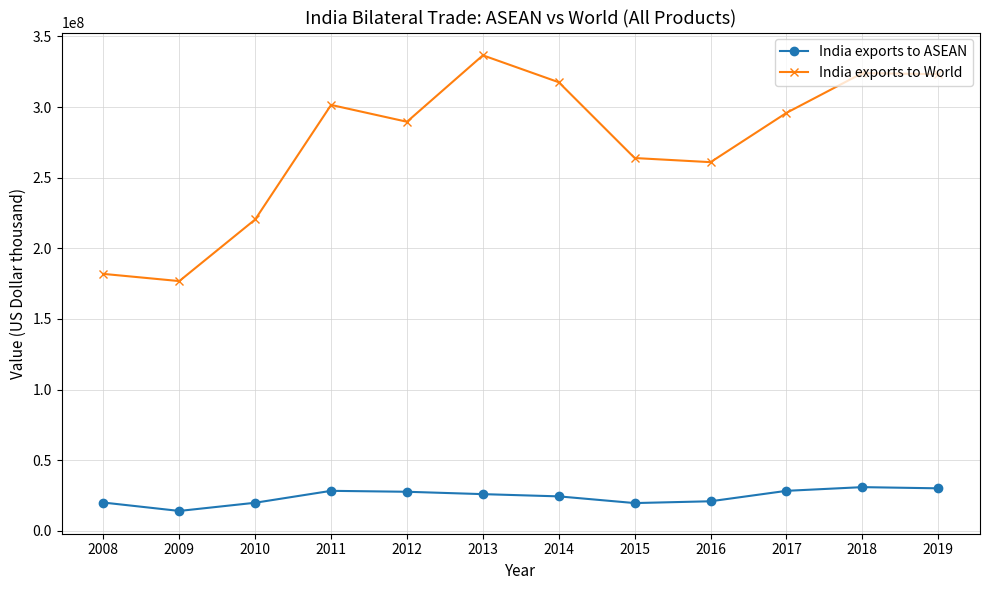

How many values in the India exports to World series are below 295862157?

6